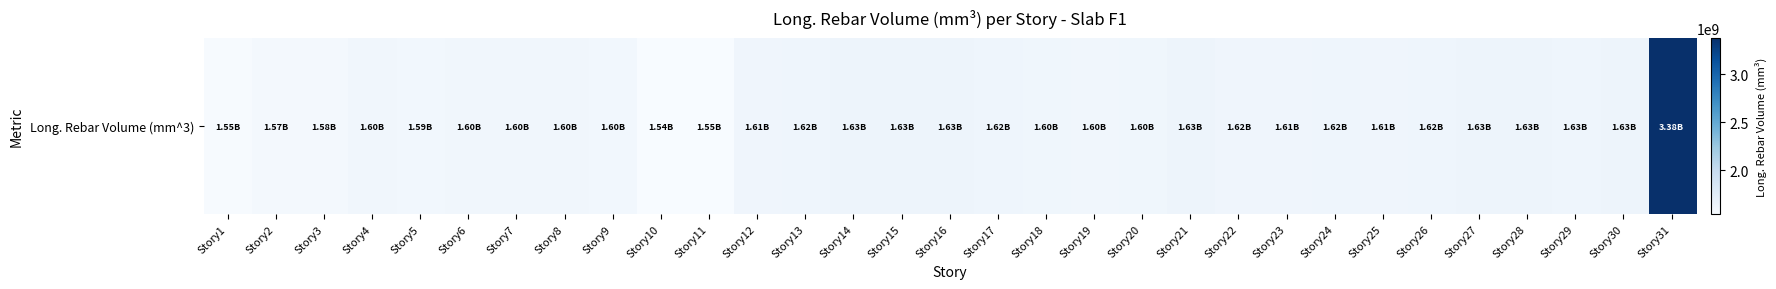

What is the ratio of the value at Story24 to the value at Story13?

1.0